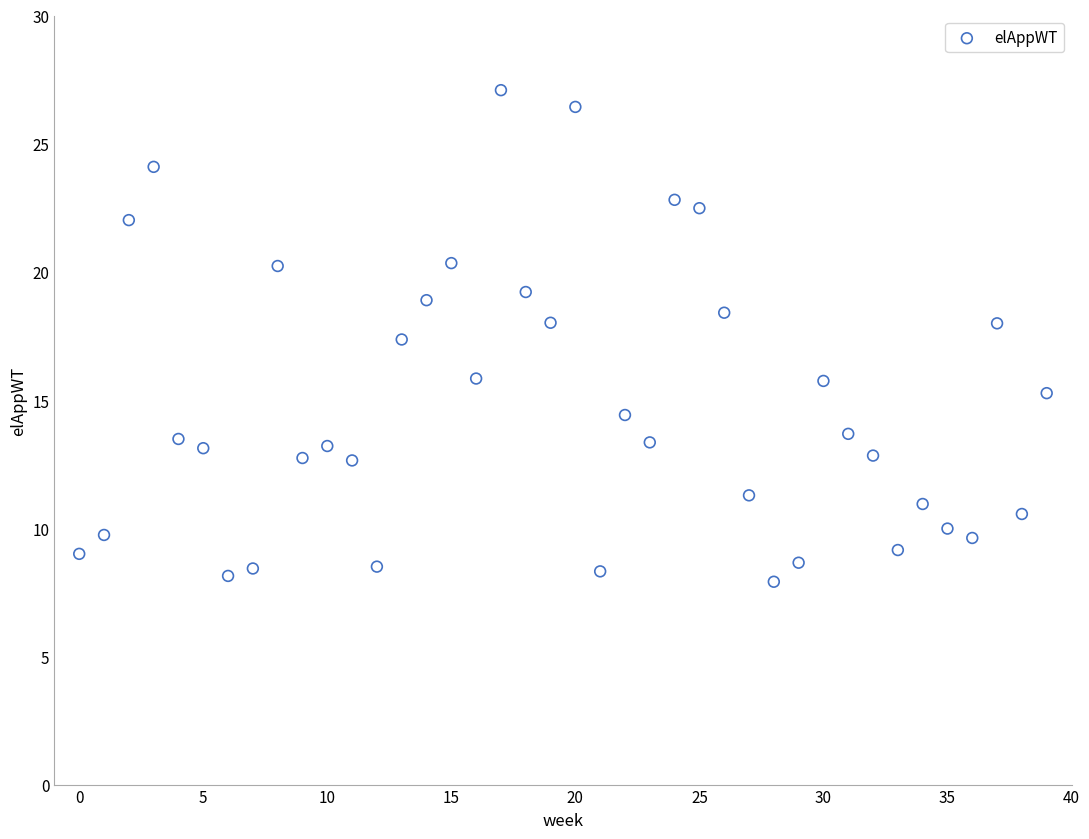

What is the range of Y values (max minus min)?

19.2